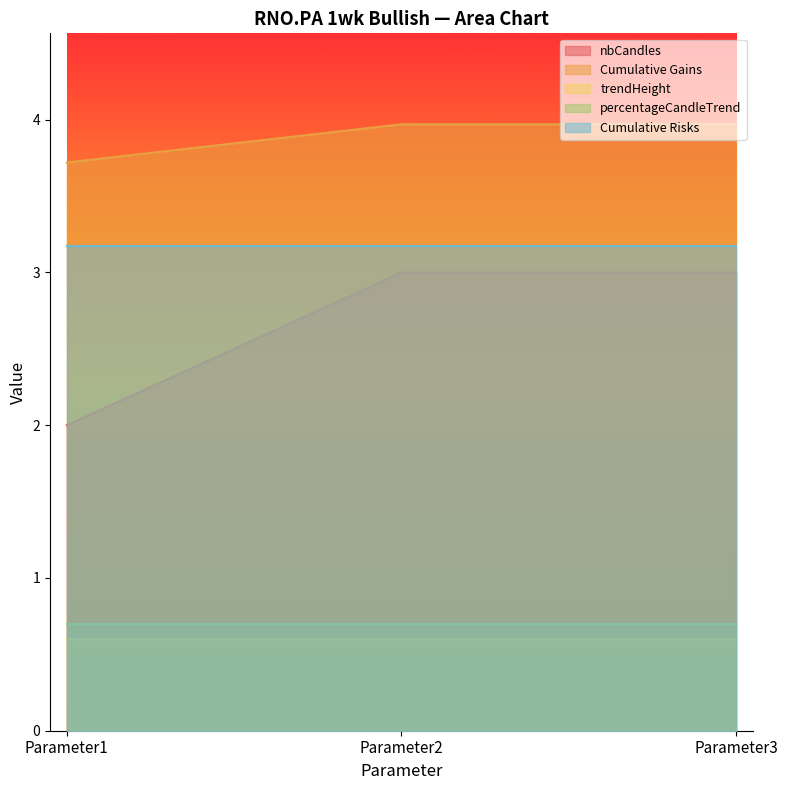

Which series has the largest range (max minus min)?

nbCandles